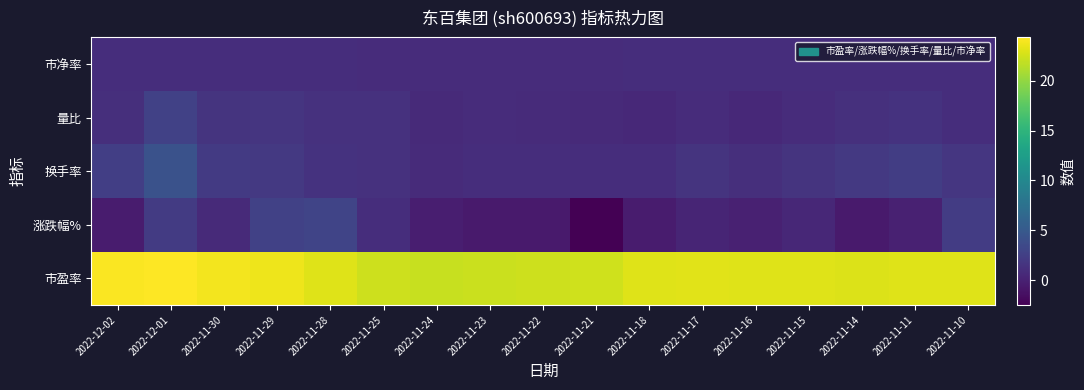

At which category is the sum across all series the highest?

2022-12-01